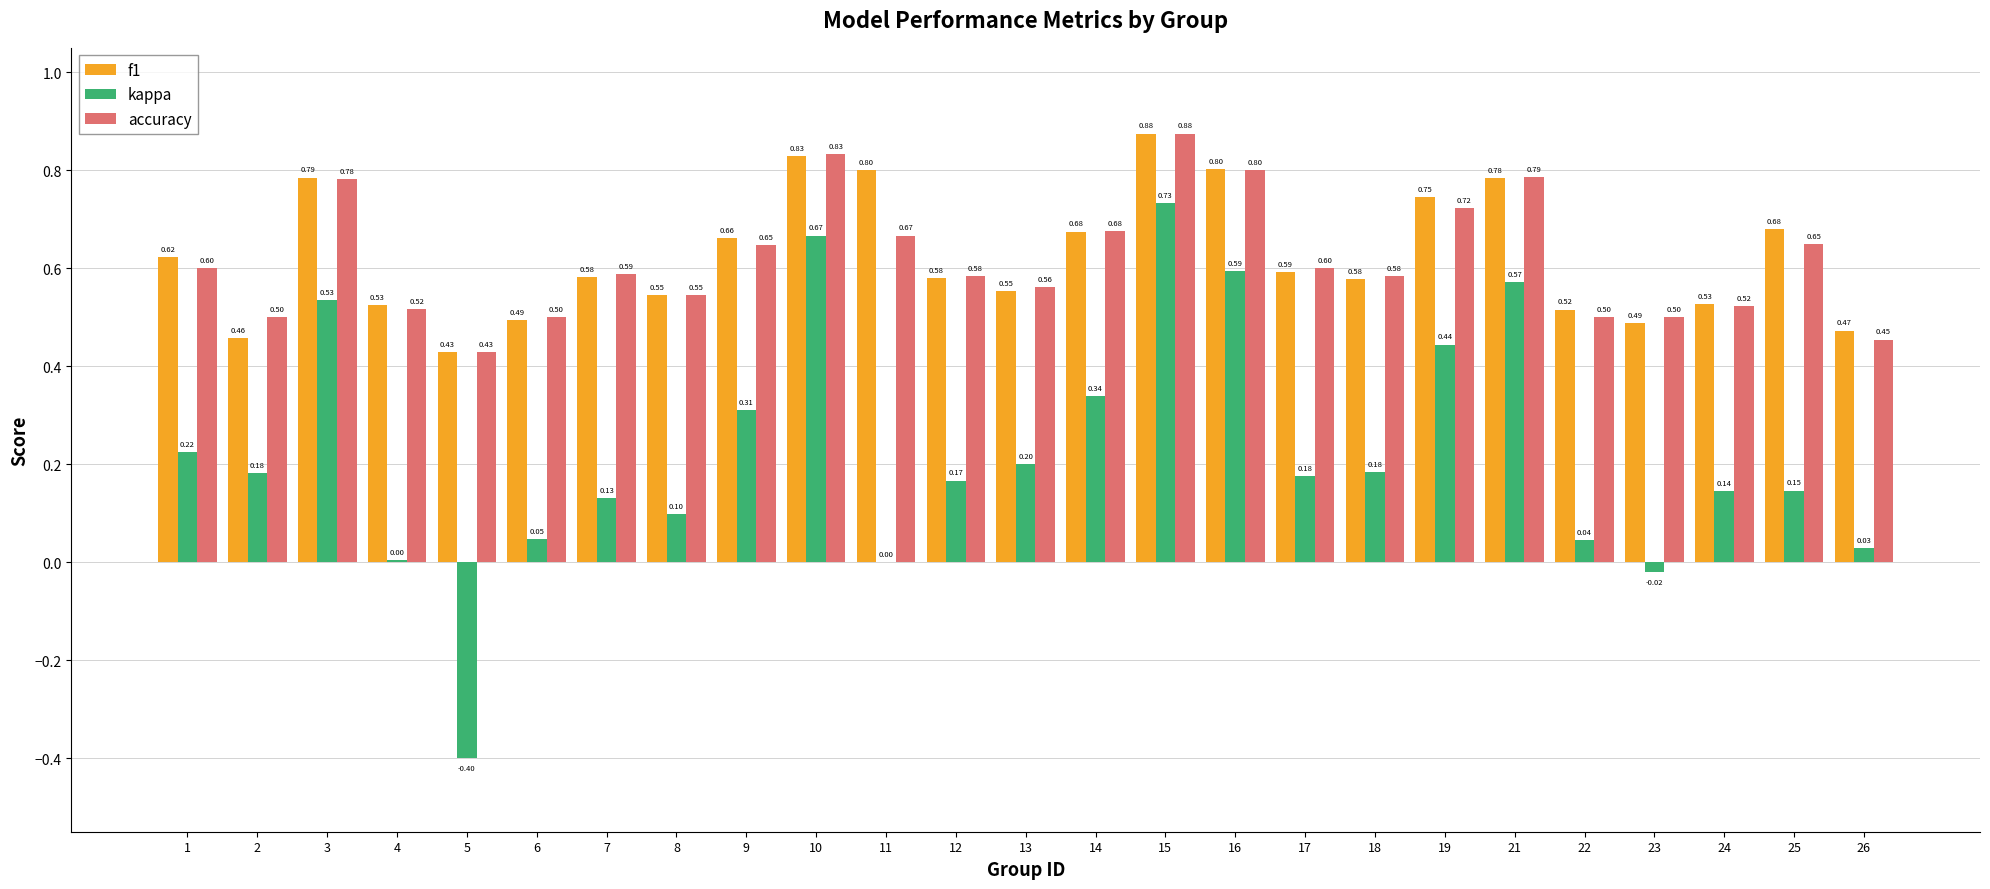

At which category is the sum across all series the highest?

15